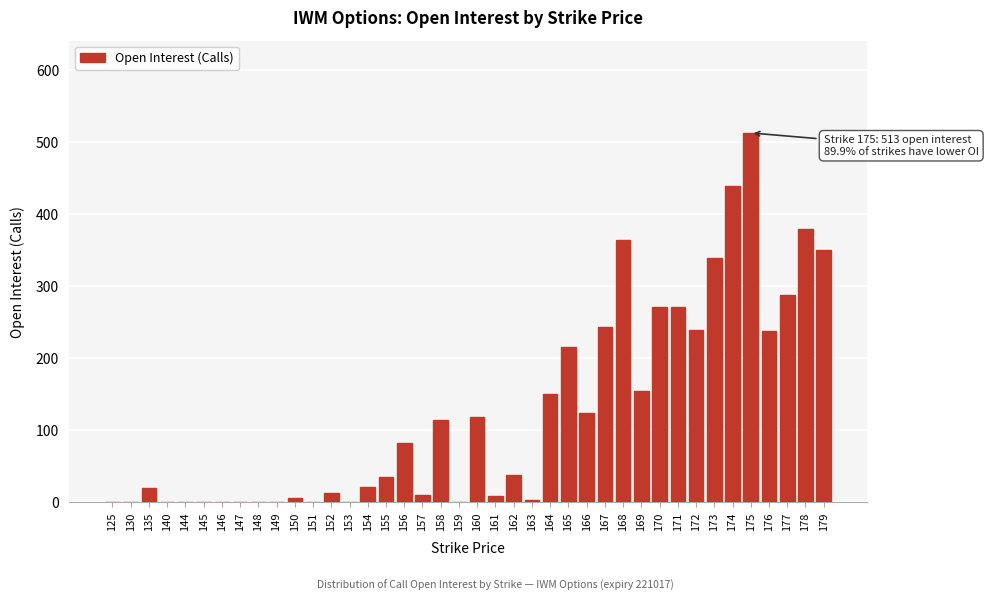

True or false: the data shows -237 at 149.

False